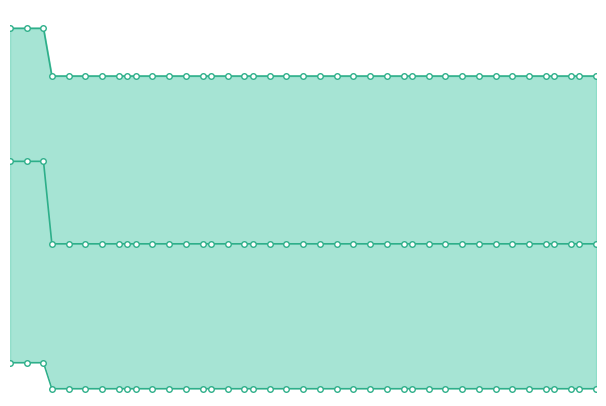

What is the lowest value of the worst_line series?

3.5